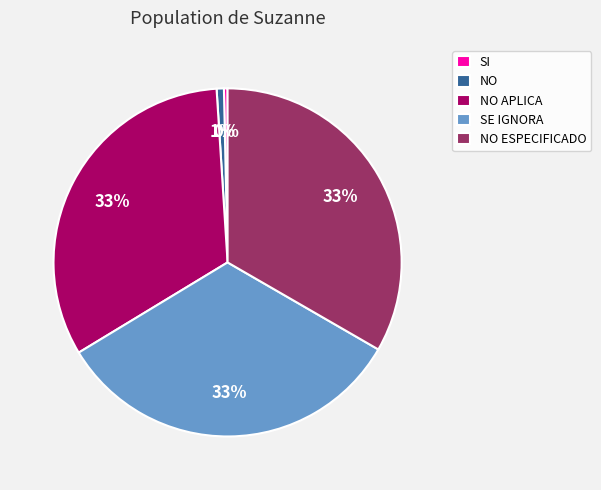

To the nearest percent, what is the difference between the NO and NO APLICA slice percentages?

32%